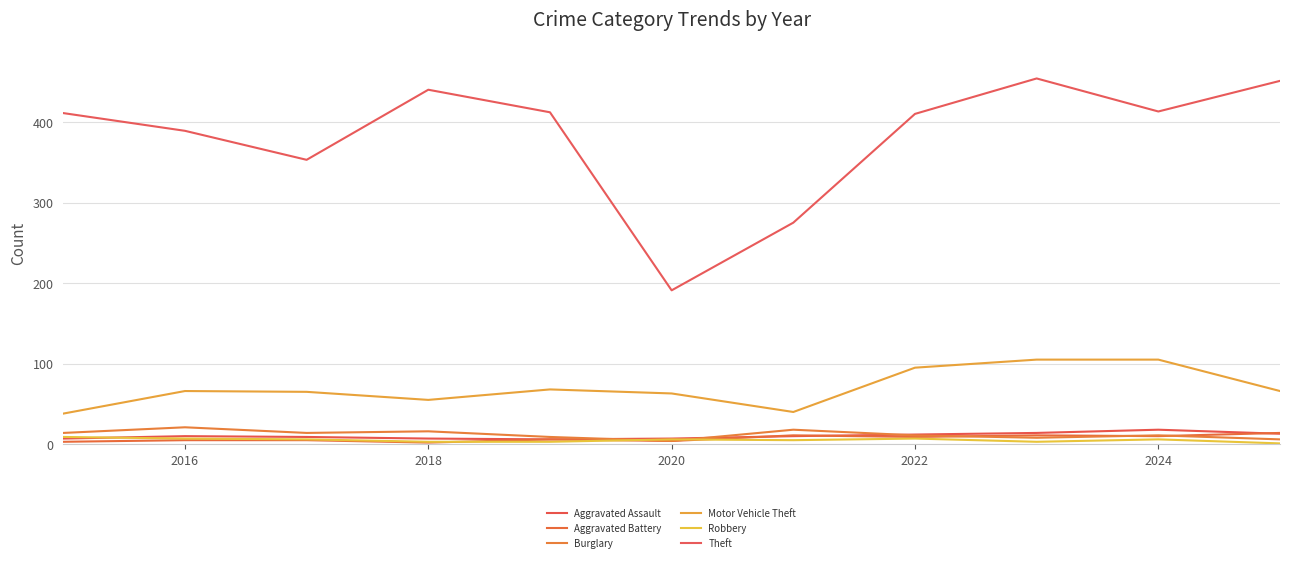

How many intersections are there between Aggravated Battery and Burglary?

3